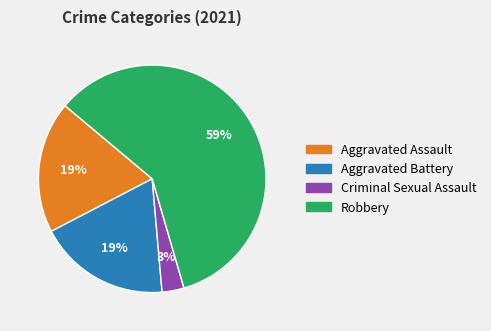

To the nearest percent, what portion does Aggravated Battery represent?

19%